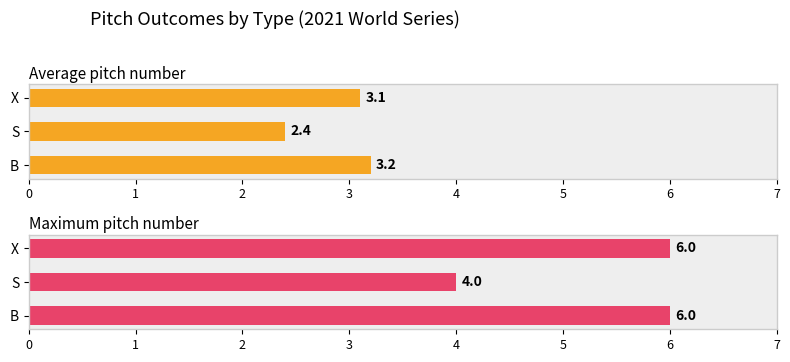

What is the sum of the Maximum pitch number values at B and X?

12.0